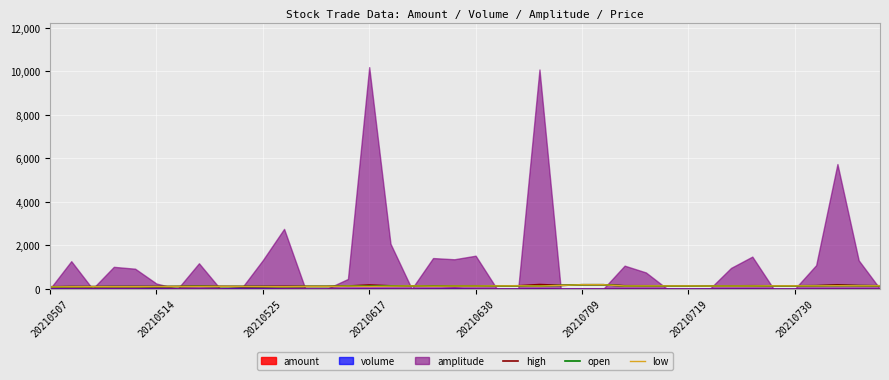

What is the approximate value of low at 24?

158.8